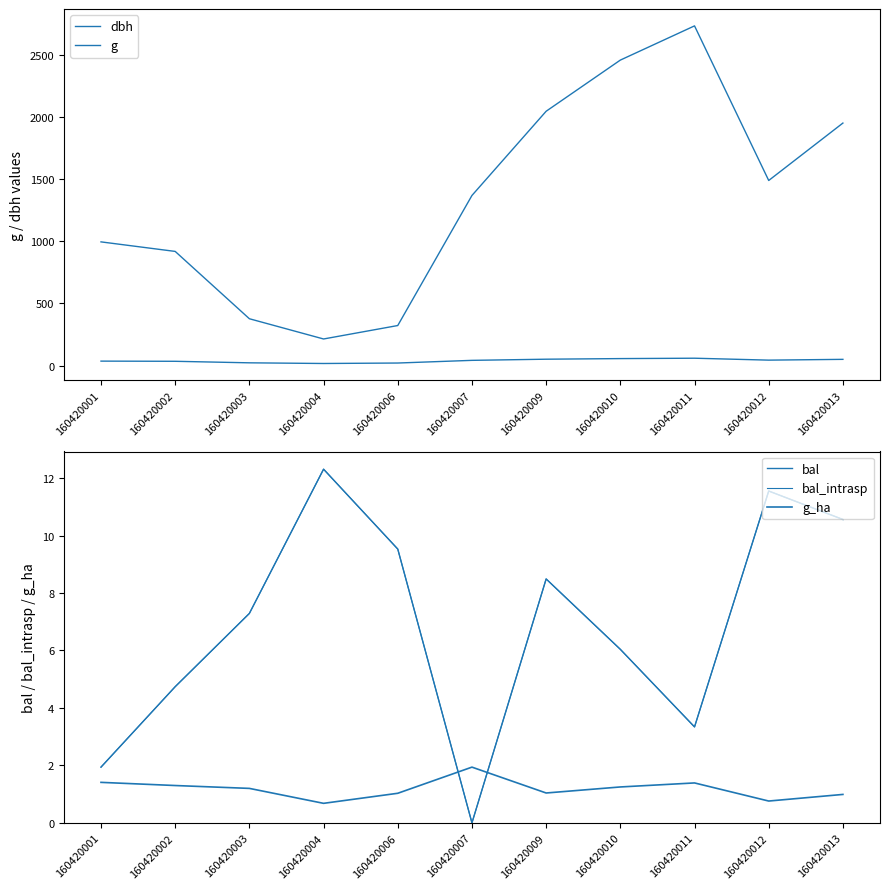

Where is the first local minimum for g?

160420004